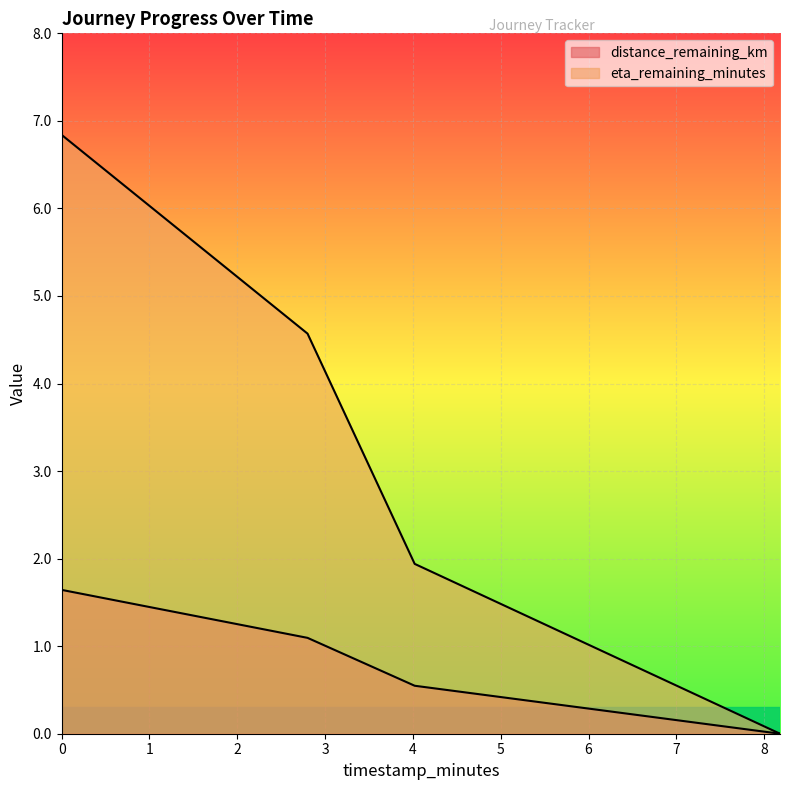

What is the value of the eta_remaining_minutes point at the 1st from the left?

6.8